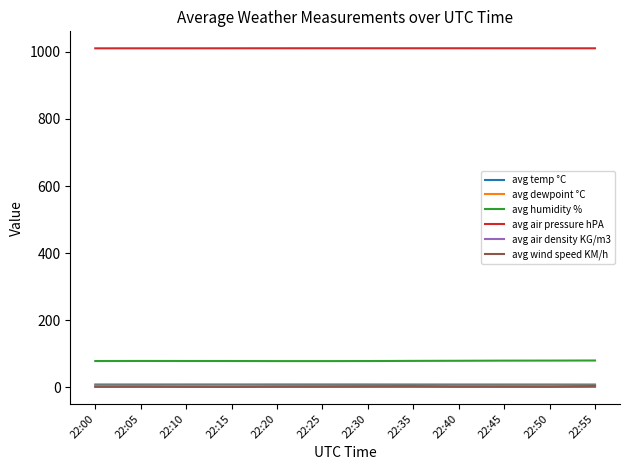

What is the greatest value displayed?

1010.6